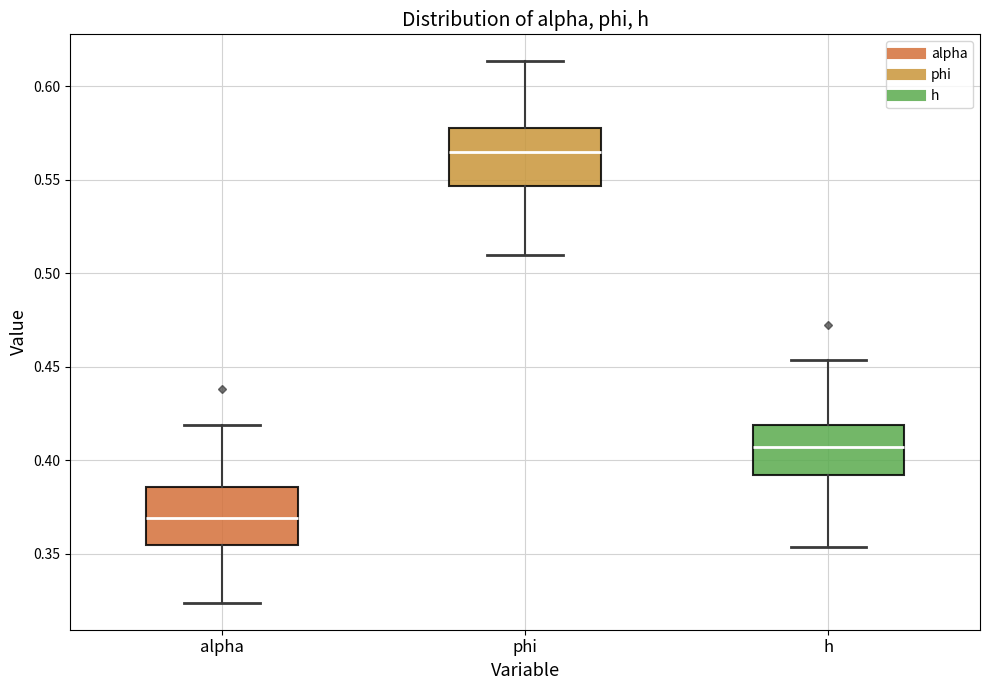

Where does the median line of the box for h sit on the y-axis? The values are not printed on the chart, so give them approximately, as read against the axis.

0.405